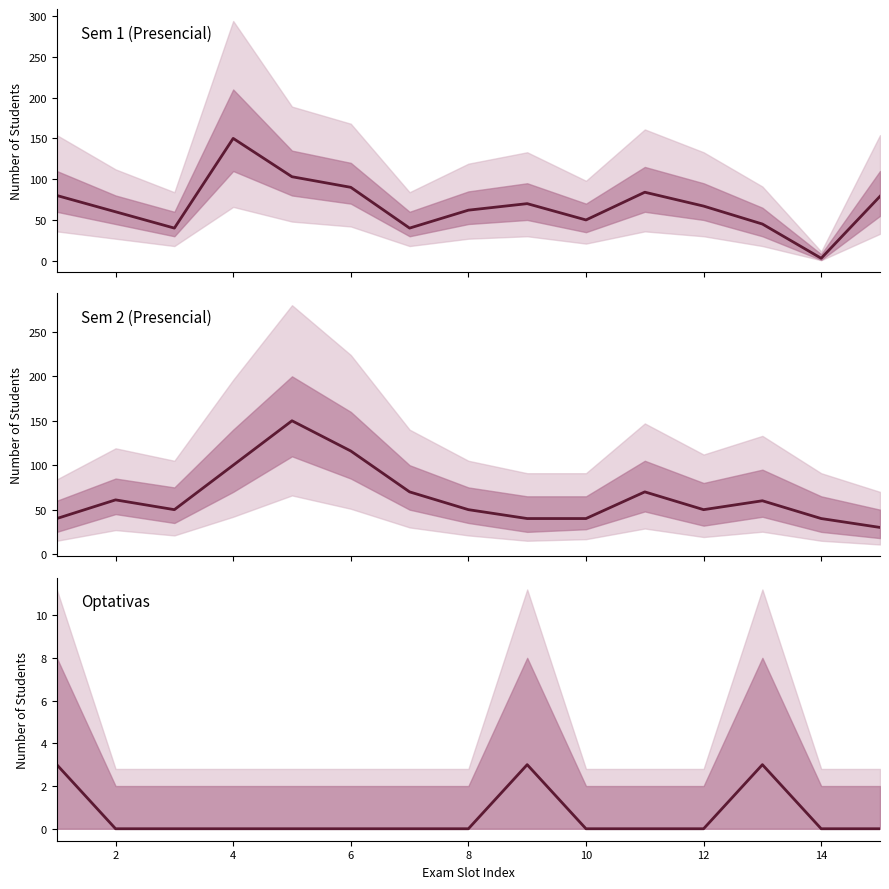

How many data points in Sem 2 are less than 50?

5